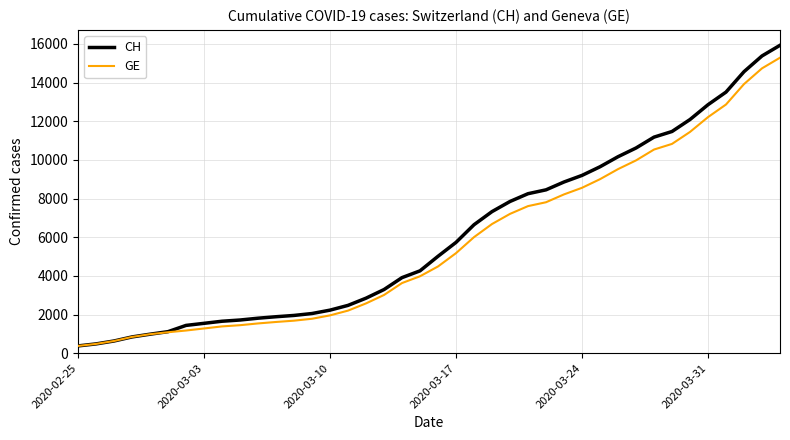

What is the maximum value shown in the chart?

15926